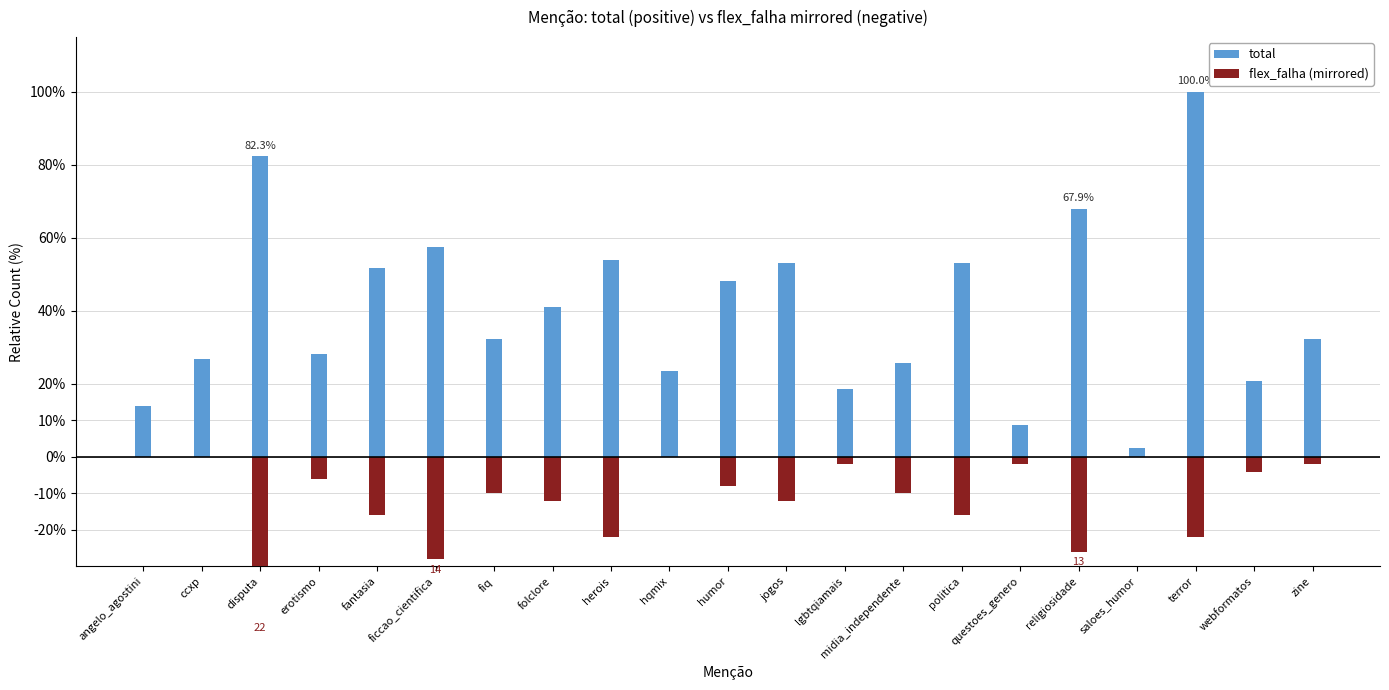

What is the average value of the total series?

40.1